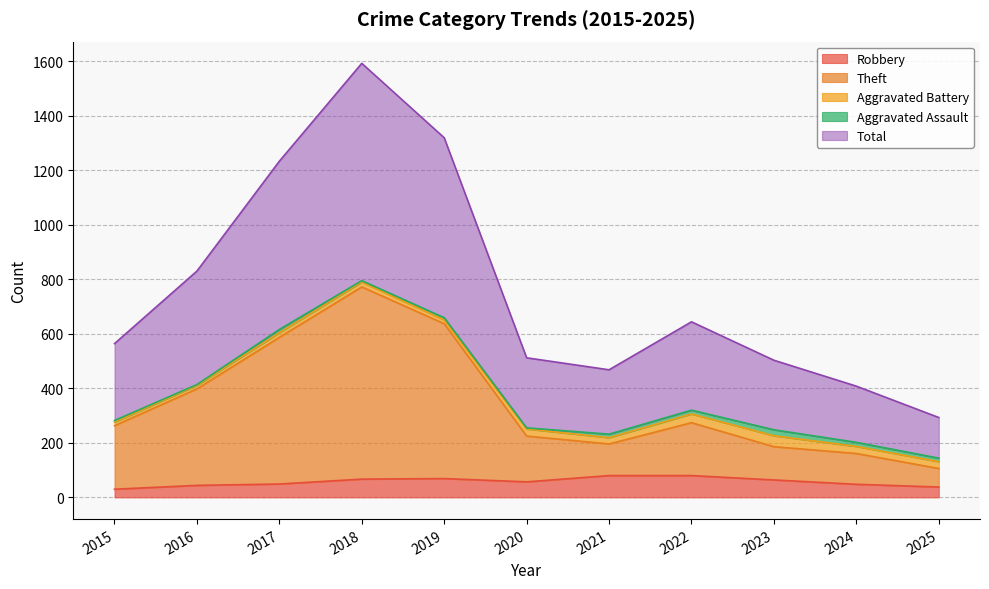

What is the difference between the highest and lowest values at 2016?

786